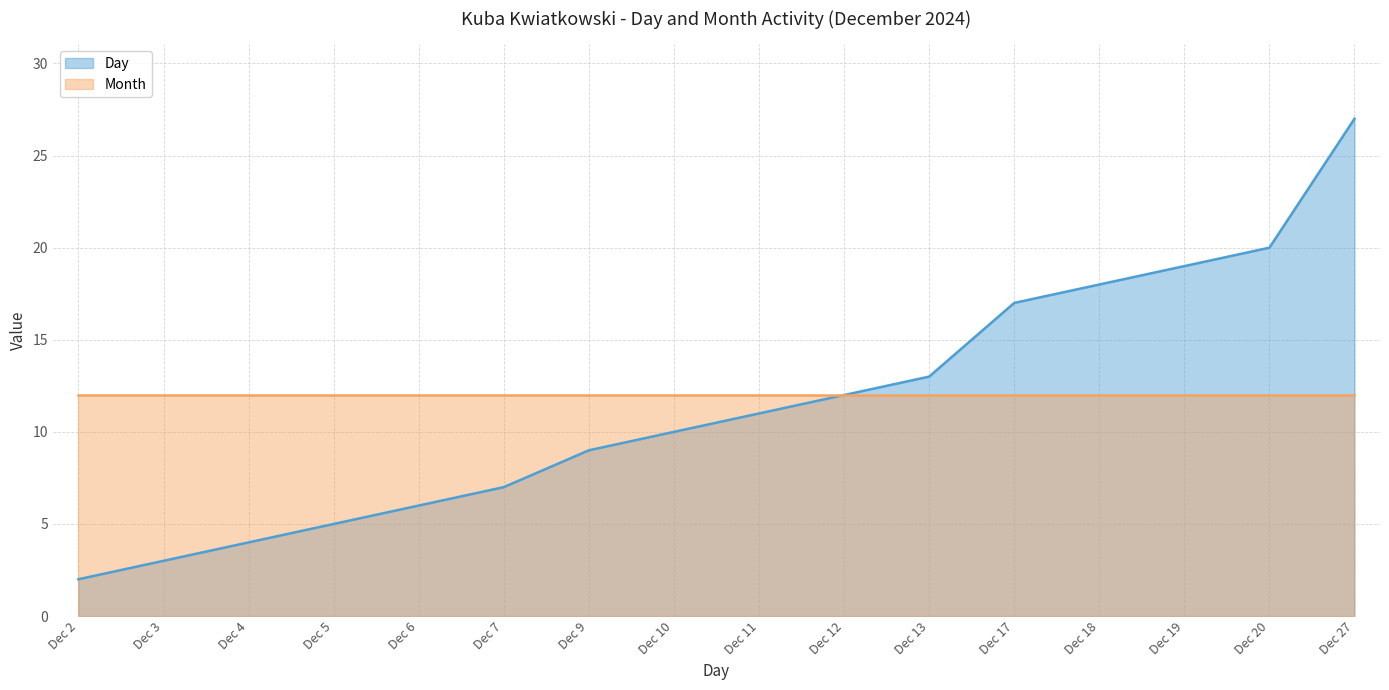

Is it true that Month equals 20 at Dec 13?

False